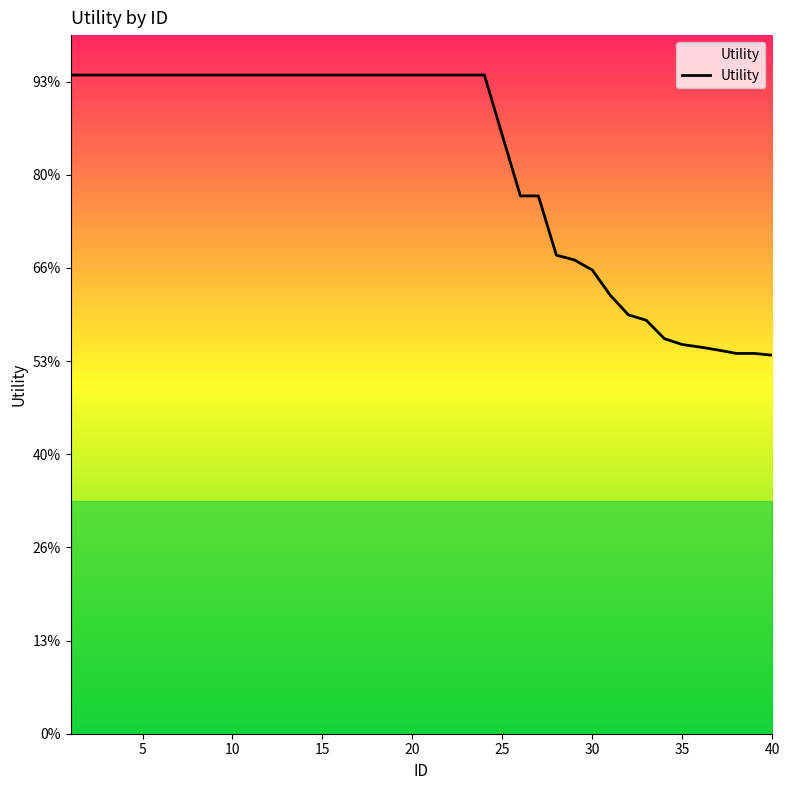

Is this an area chart (filled region under the line)?

Yes